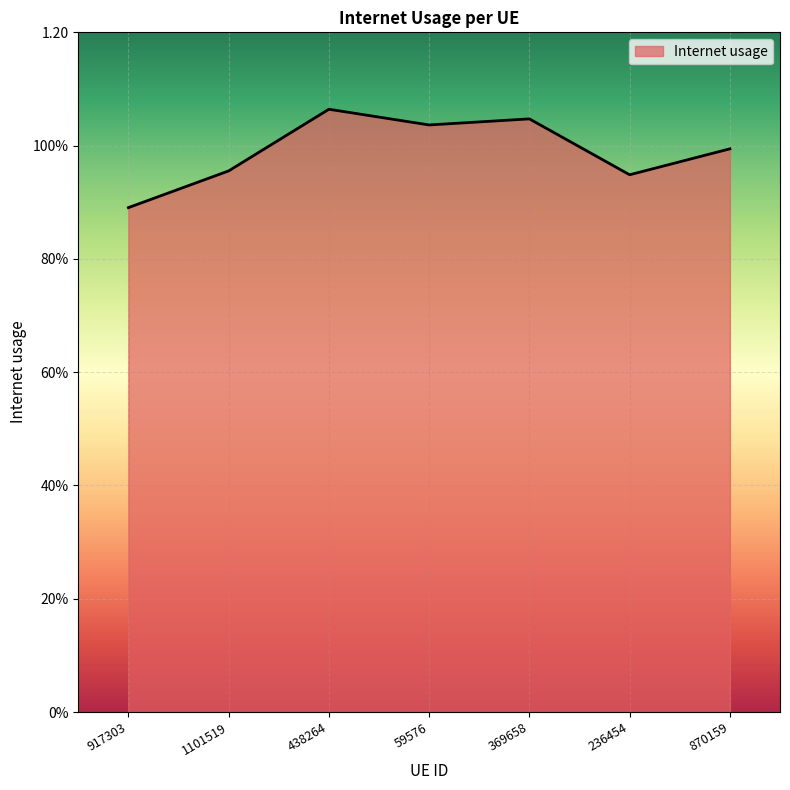

Rank the categories by value from lowest to highest.

917303, 236454, 1101519, 870159, 59576, 369658, 438264